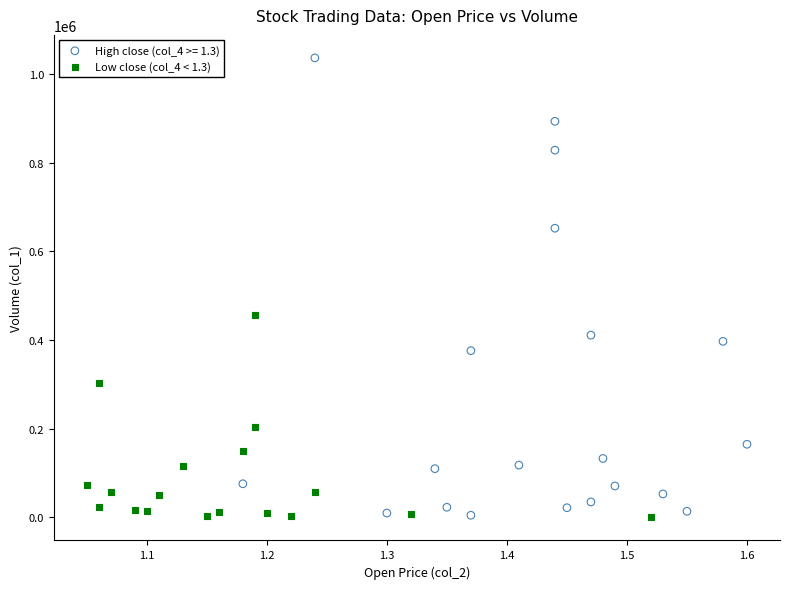

Which series contains the highest Y value?

High close (col_4 >= 1.3)